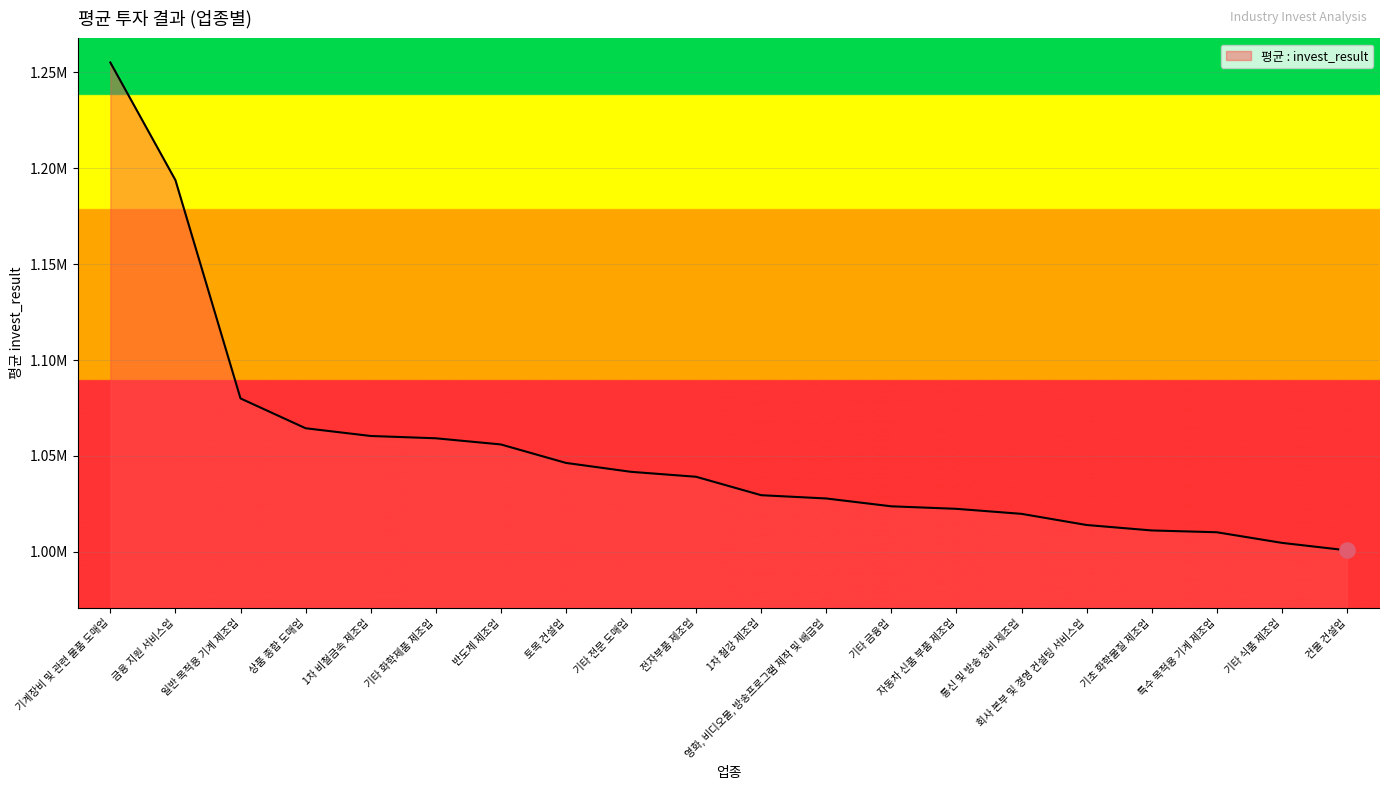

Which has a higher value, 회사 본부 및 경영 컨설팅 서비스업 or 특수 목적용 기계 제조업?

회사 본부 및 경영 컨설팅 서비스업